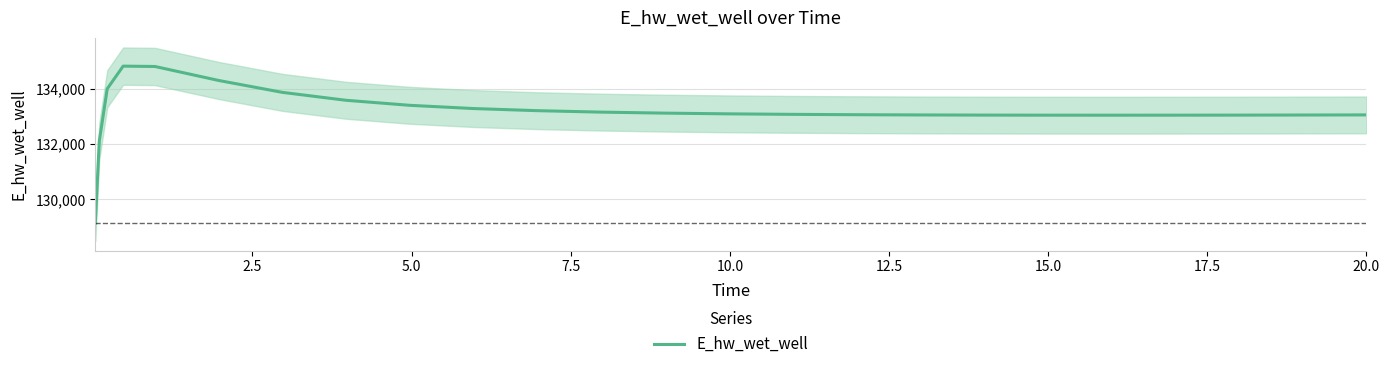

Reading right to left, extract all data points from this chart.

133060.1	133060.0	133055.6	133052.3	133050.1	133049.3	133050.2	133053.2	133058.7	133067.4	133080.3	133098.7	133124.6	133161.1	133213.6	133290.6	133407.4	133589.4	133876.2	134306.5	134811.8	134824.9	134005.2	132108.2	129143.6